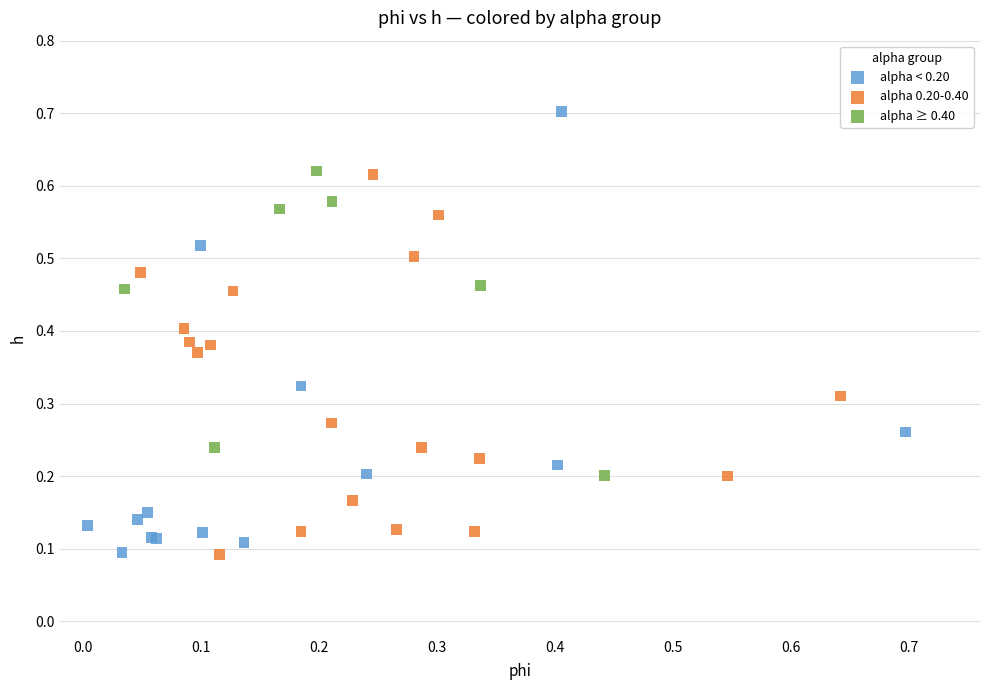

Which series has the widest spread of Y values?

alpha < 0.20